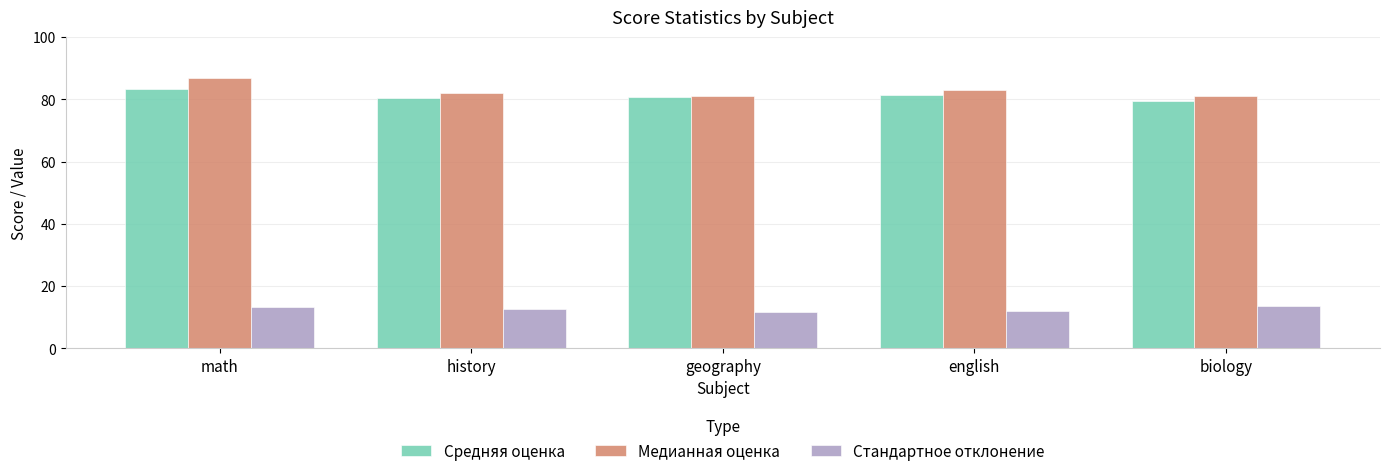

What are all the series names shown in the legend?

Средняя оценка, Медианная оценка, Стандартное отклонение